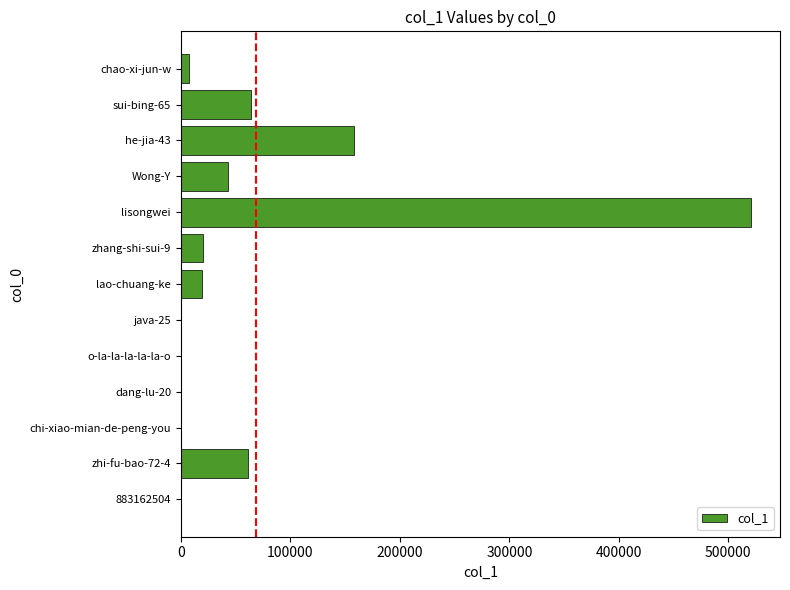

Where is the data nearest to the value 260554?

he-jia-43